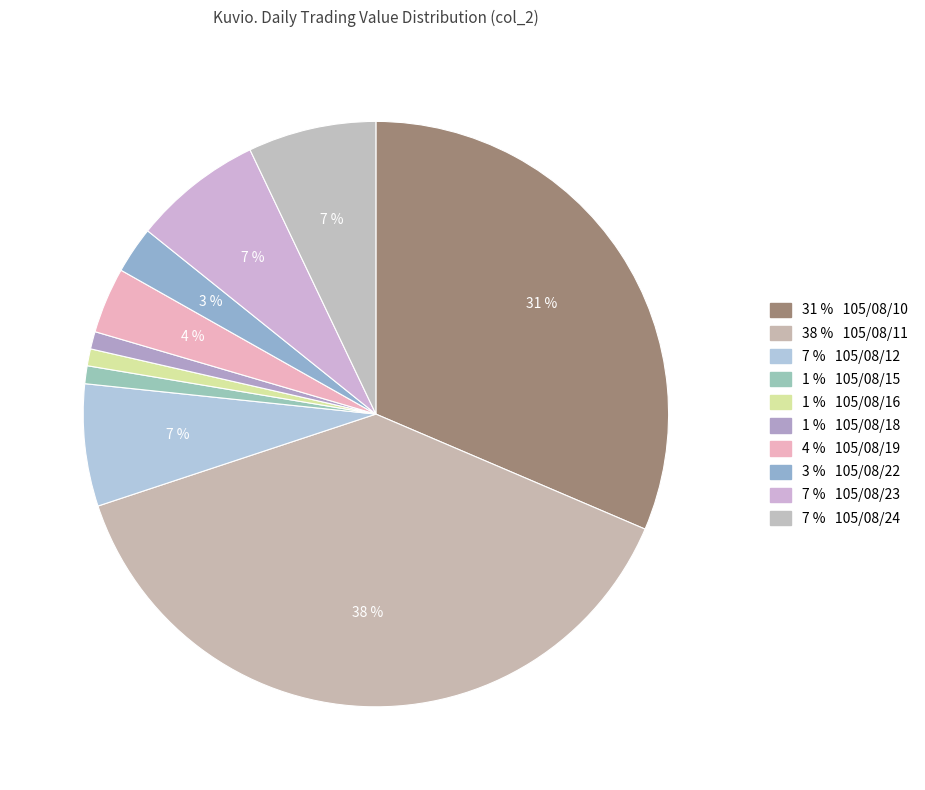

Count the number of slices in the pie.

10